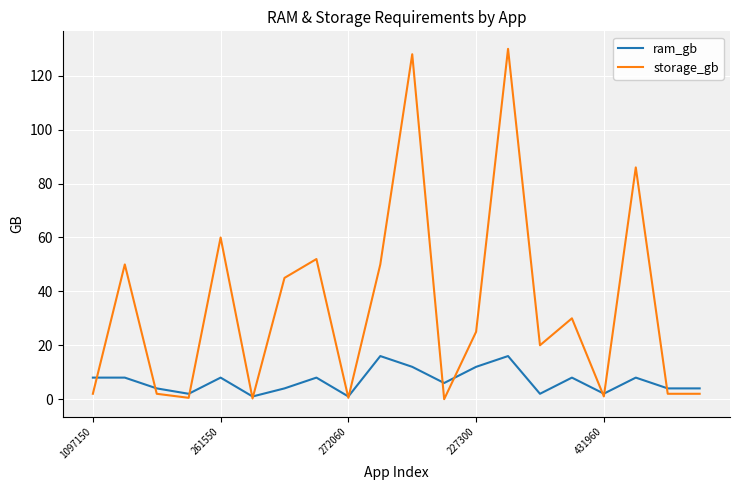

Rank the series by their maximum value, from lowest to highest.

ram_gb, storage_gb